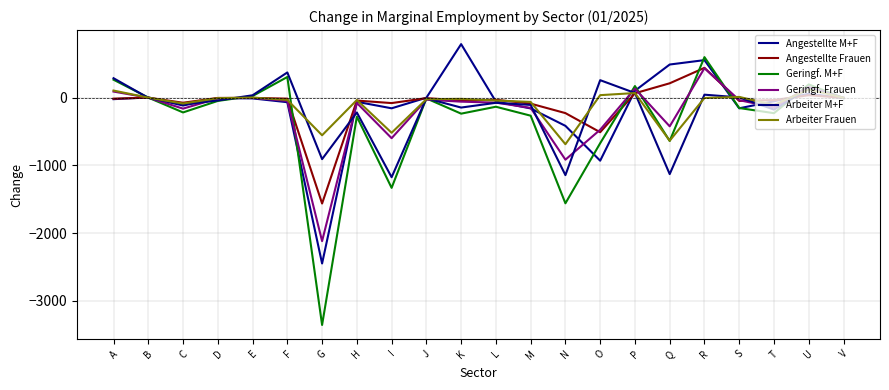

What is the difference between the maximum and minimum values in the Arbeiter M+F series?

1546